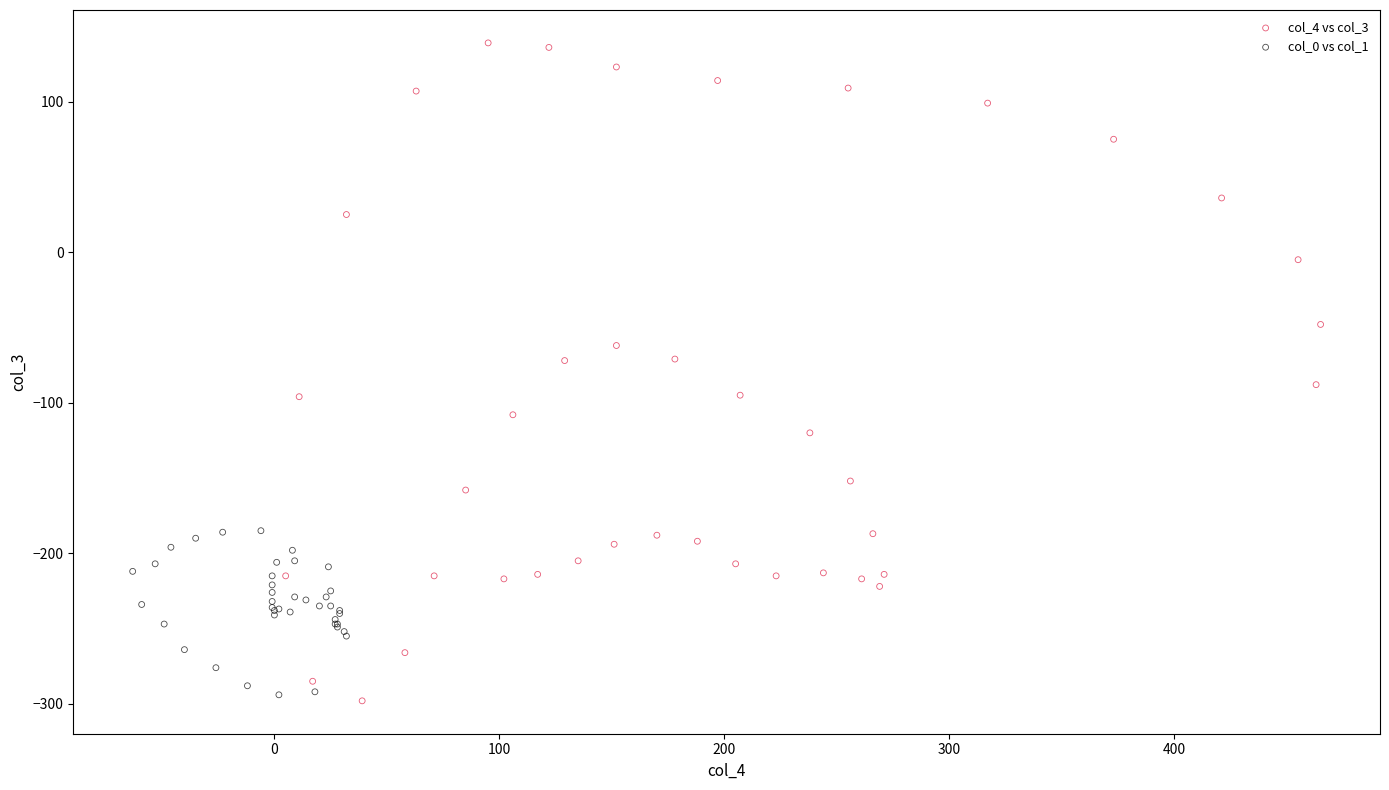

Which series contains the highest Y value?

col_4 vs col_3